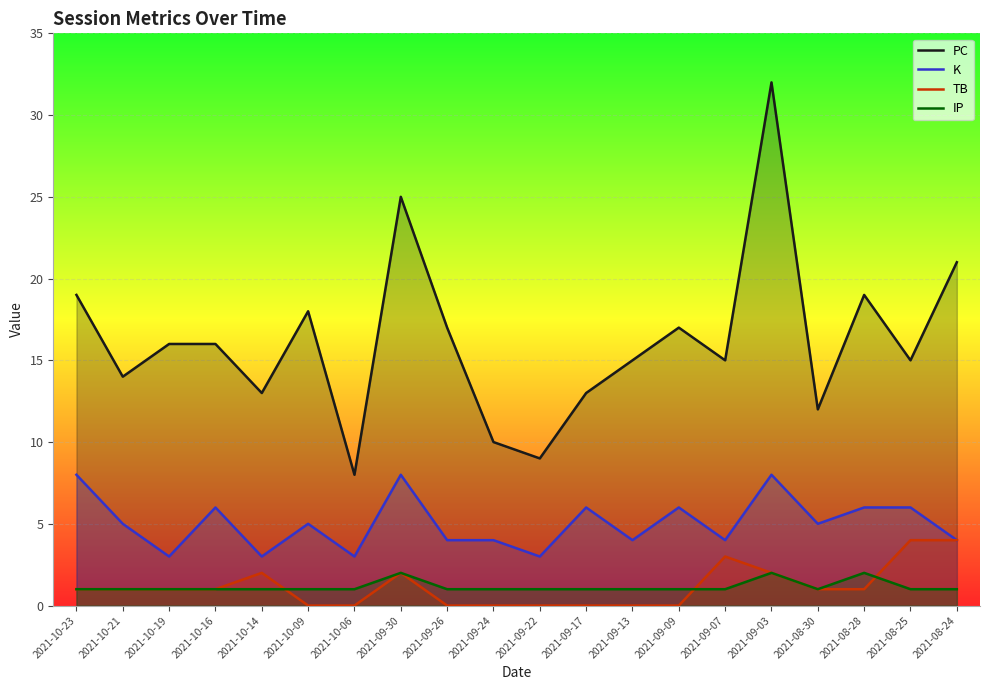

What is the value of the IP point at the 1st from the left?

1